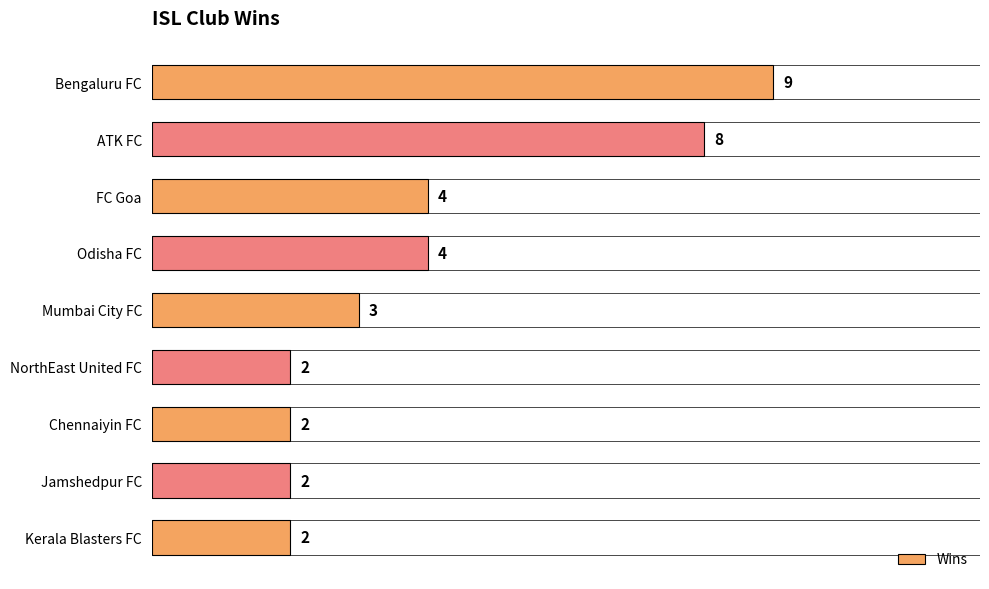

How many distinct data groups are displayed?

1